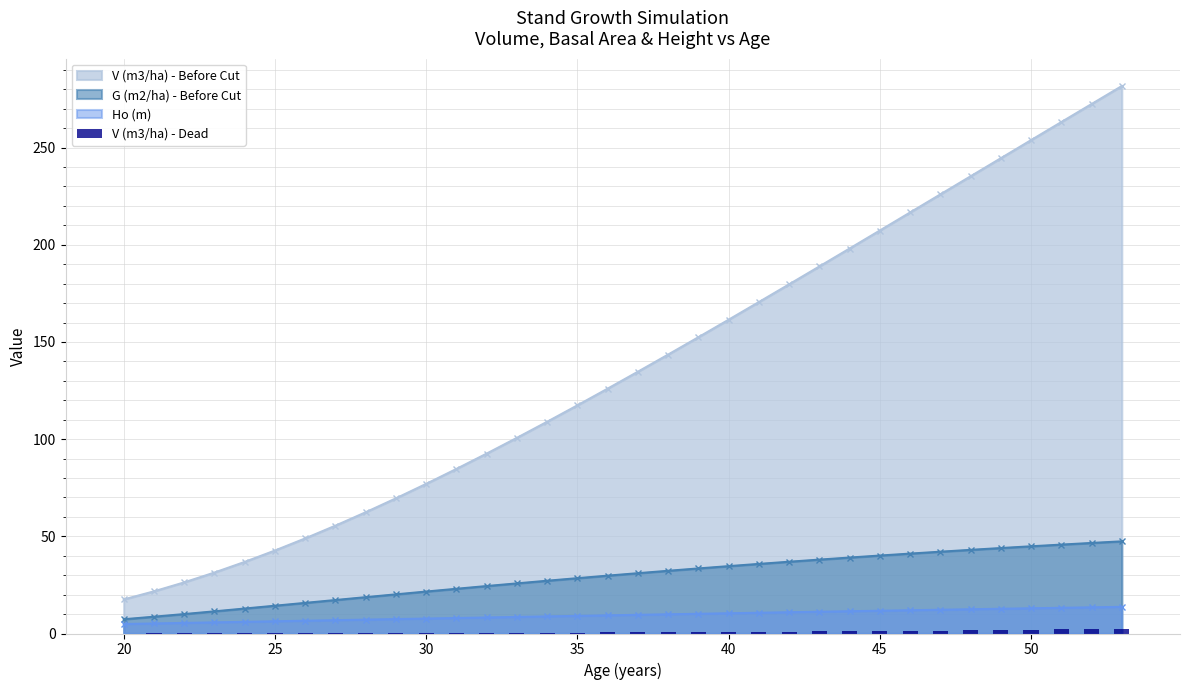

What is the lowest value of the V (m3/ha) - Before Cut series?

17.5